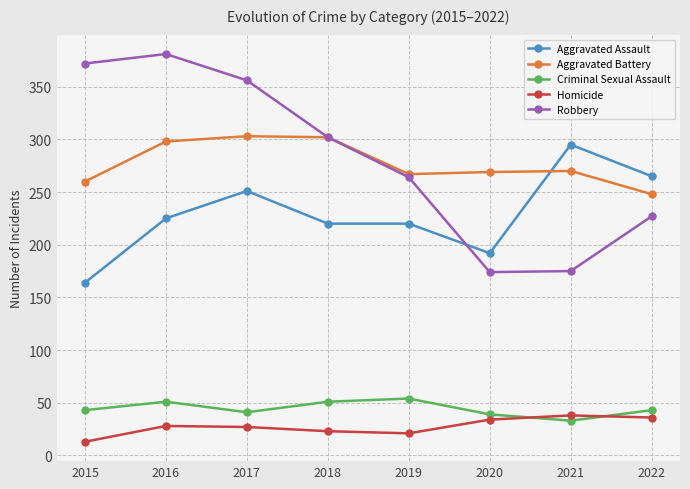

What is the difference between the maximum and minimum values in the Aggravated Battery series?

55